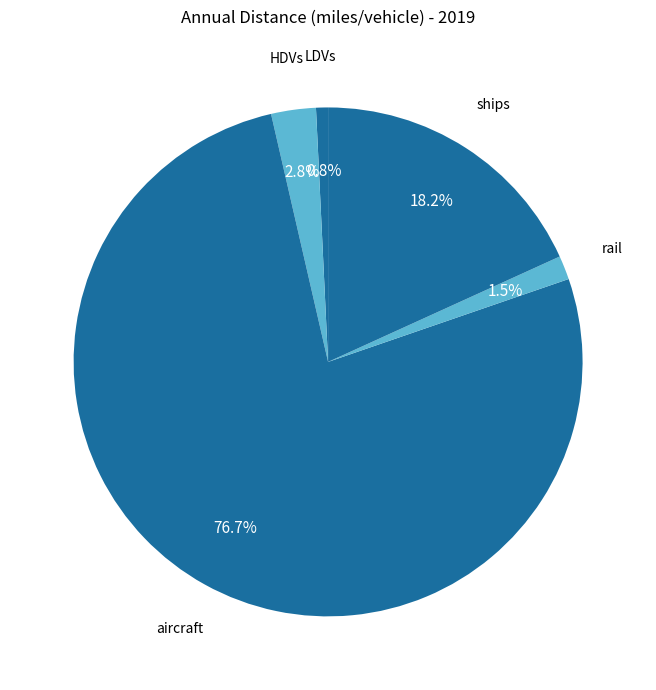

How many slices are in this pie chart?

5